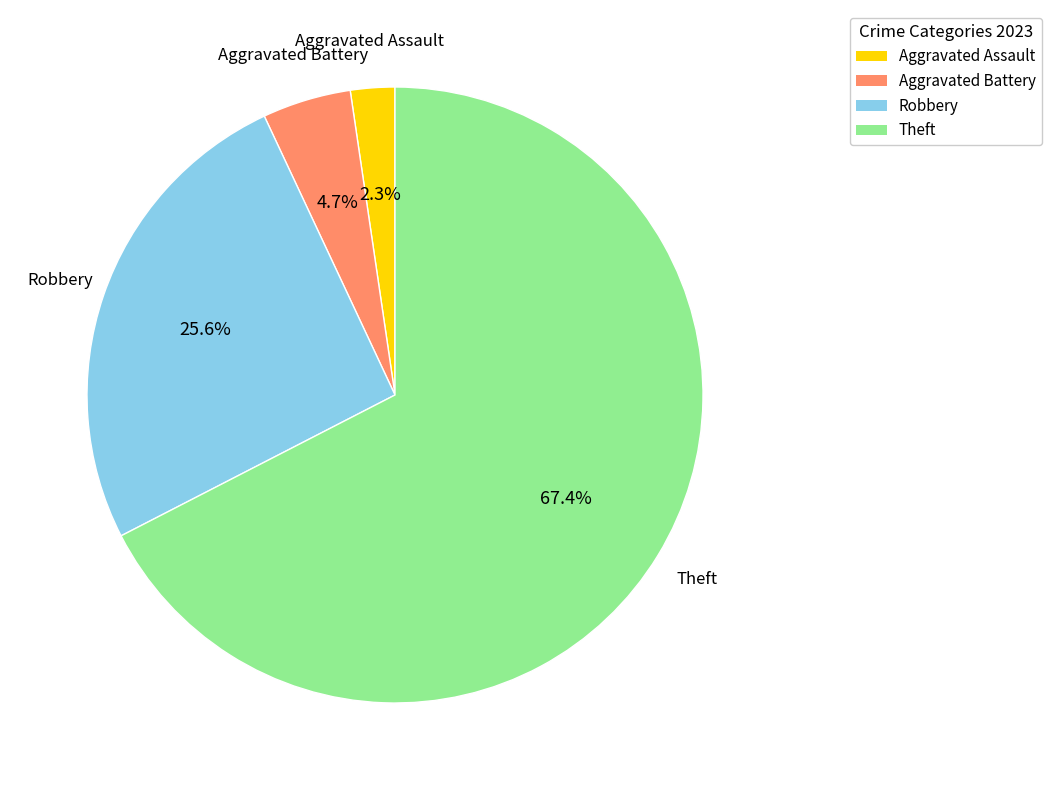

Rank the categories by value from highest to lowest.

Theft, Robbery, Aggravated Battery, Aggravated Assault